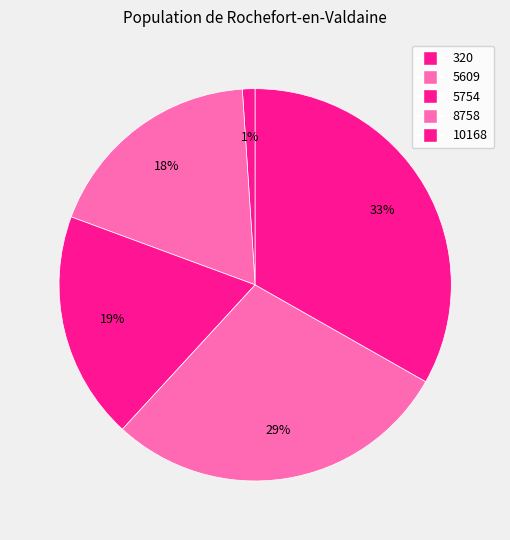

What percentage is the 8758 slice, to the nearest percent?

29%